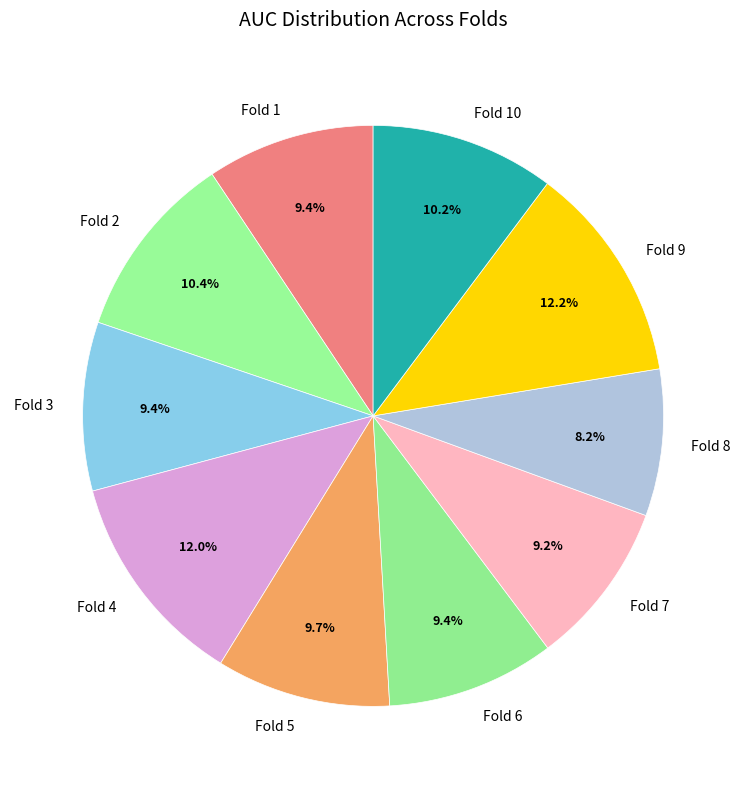

How many segments does this pie chart have?

10